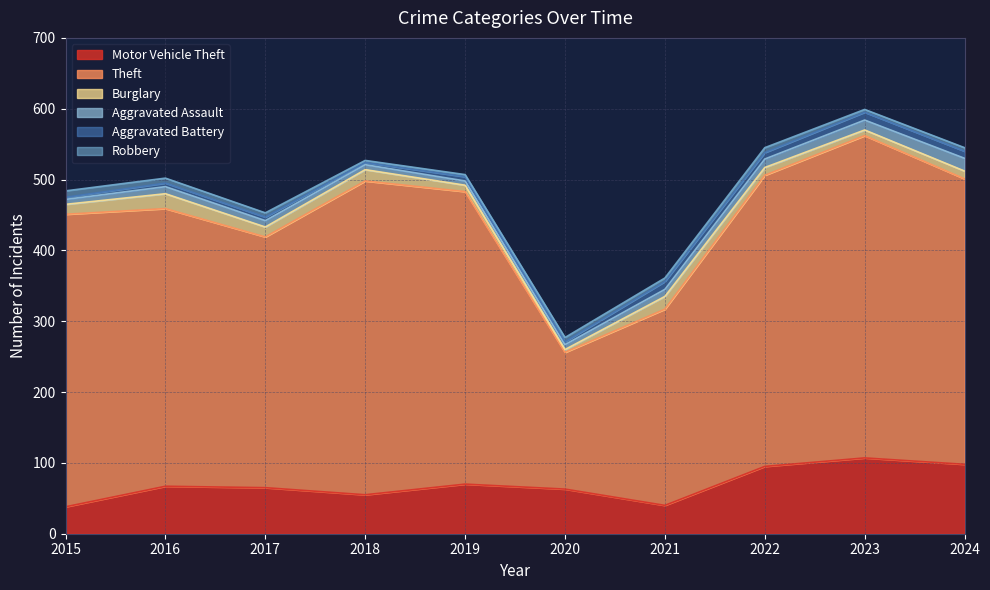

Is the value of Theft at 2022 greater than the value of Robbery at 2021?

Yes